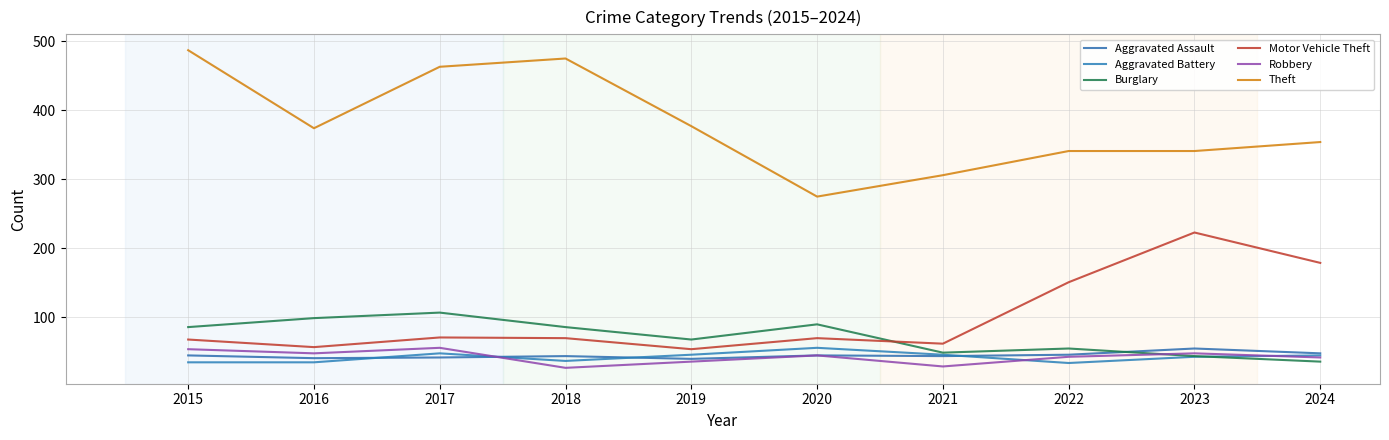

Reading left to right, list all the values displayed in this chart.

Aggravated Assault: 2015=45	2016=41	2017=42	2018=44	2019=40	2020=45	2021=44	2022=46	2023=55	2024=48
Aggravated Battery: 2015=35	2016=35	2017=48	2018=37	2019=46	2020=56	2021=46	2022=34	2023=43	2024=45
Burglary: 2015=86	2016=99	2017=107	2018=86	2019=68	2020=90	2021=49	2022=55	2023=44	2024=36
Motor Vehicle Theft: 2015=68	2016=57	2017=71	2018=70	2019=54	2020=70	2021=62	2022=151	2023=223	2024=179
Robbery: 2015=54	2016=48	2017=56	2018=27	2019=36	2020=45	2021=29	2022=43	2023=48	2024=42
Theft: 2015=487	2016=374	2017=463	2018=475	2019=377	2020=275	2021=306	2022=341	2023=341	2024=354